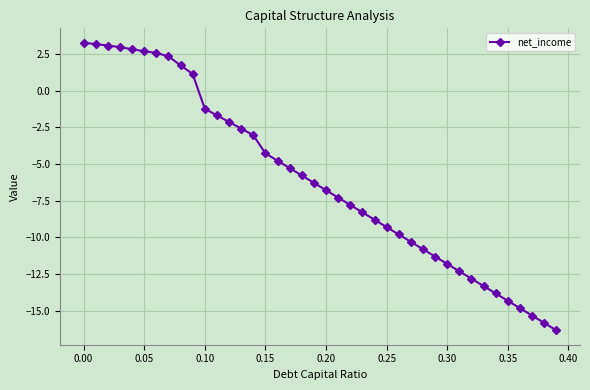

Count the number of data series in this chart.

1